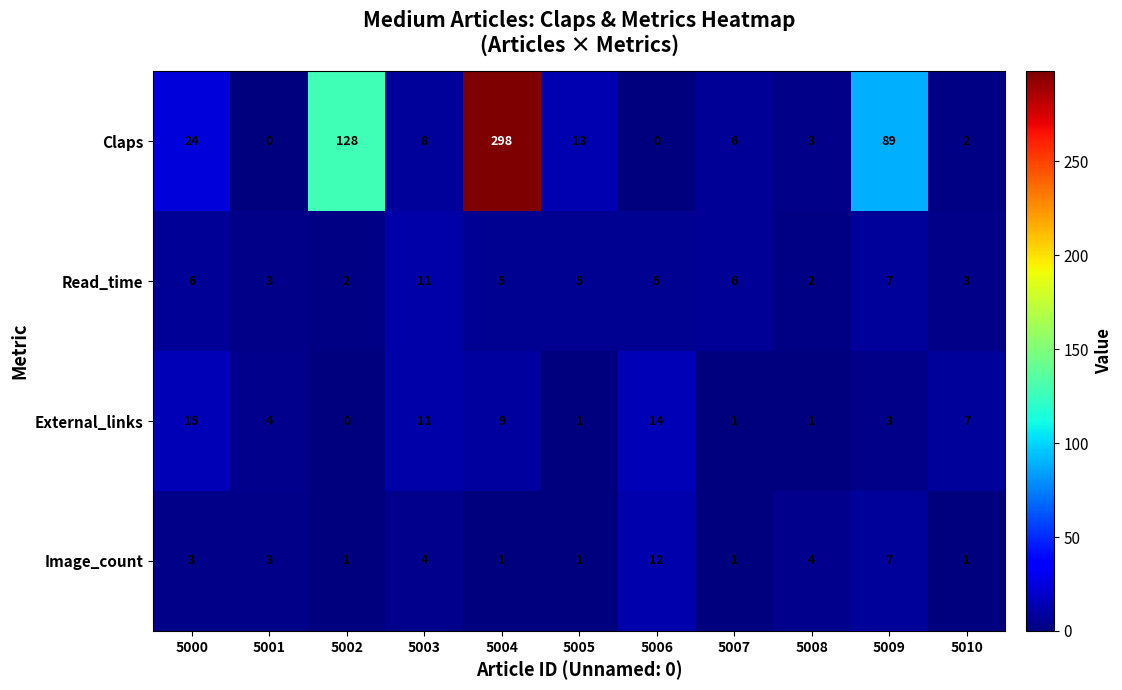

What is the greatest value displayed?

298